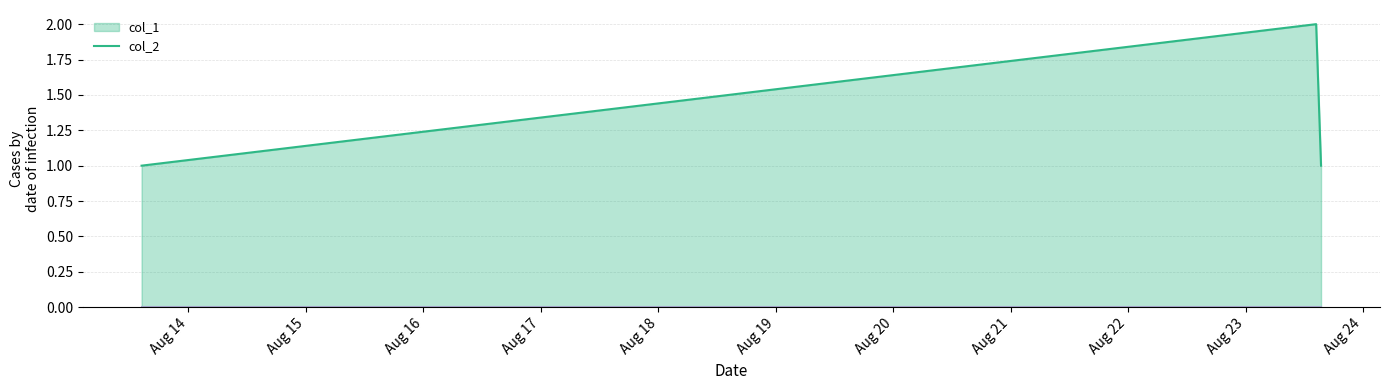

Which has a higher value, 1661264712 or 1660400714?

1661264712